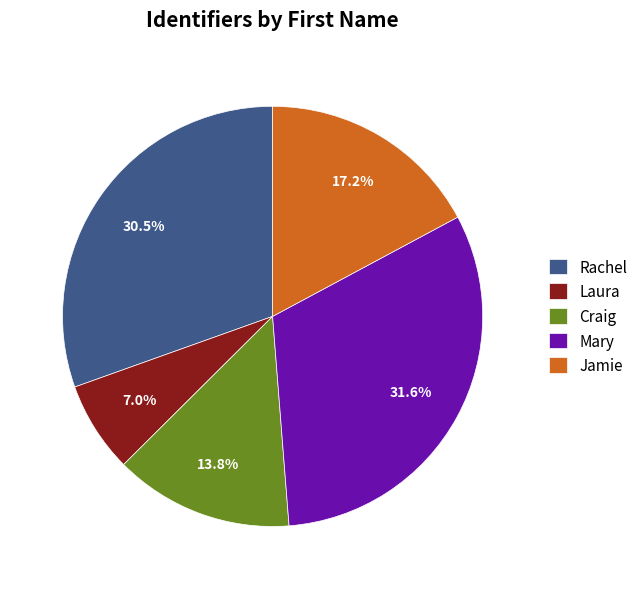

What percentage is NOT represented by Laura?

93.0%